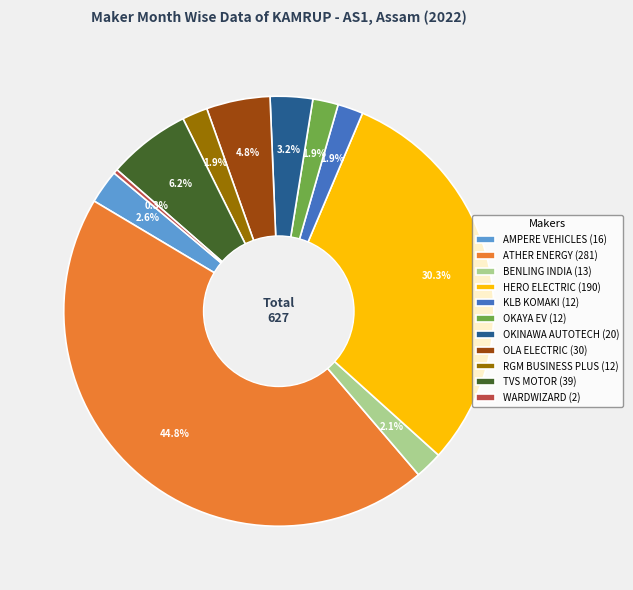

Between AMPERE VEHICLES and TVS MOTOR, which is larger?

TVS MOTOR